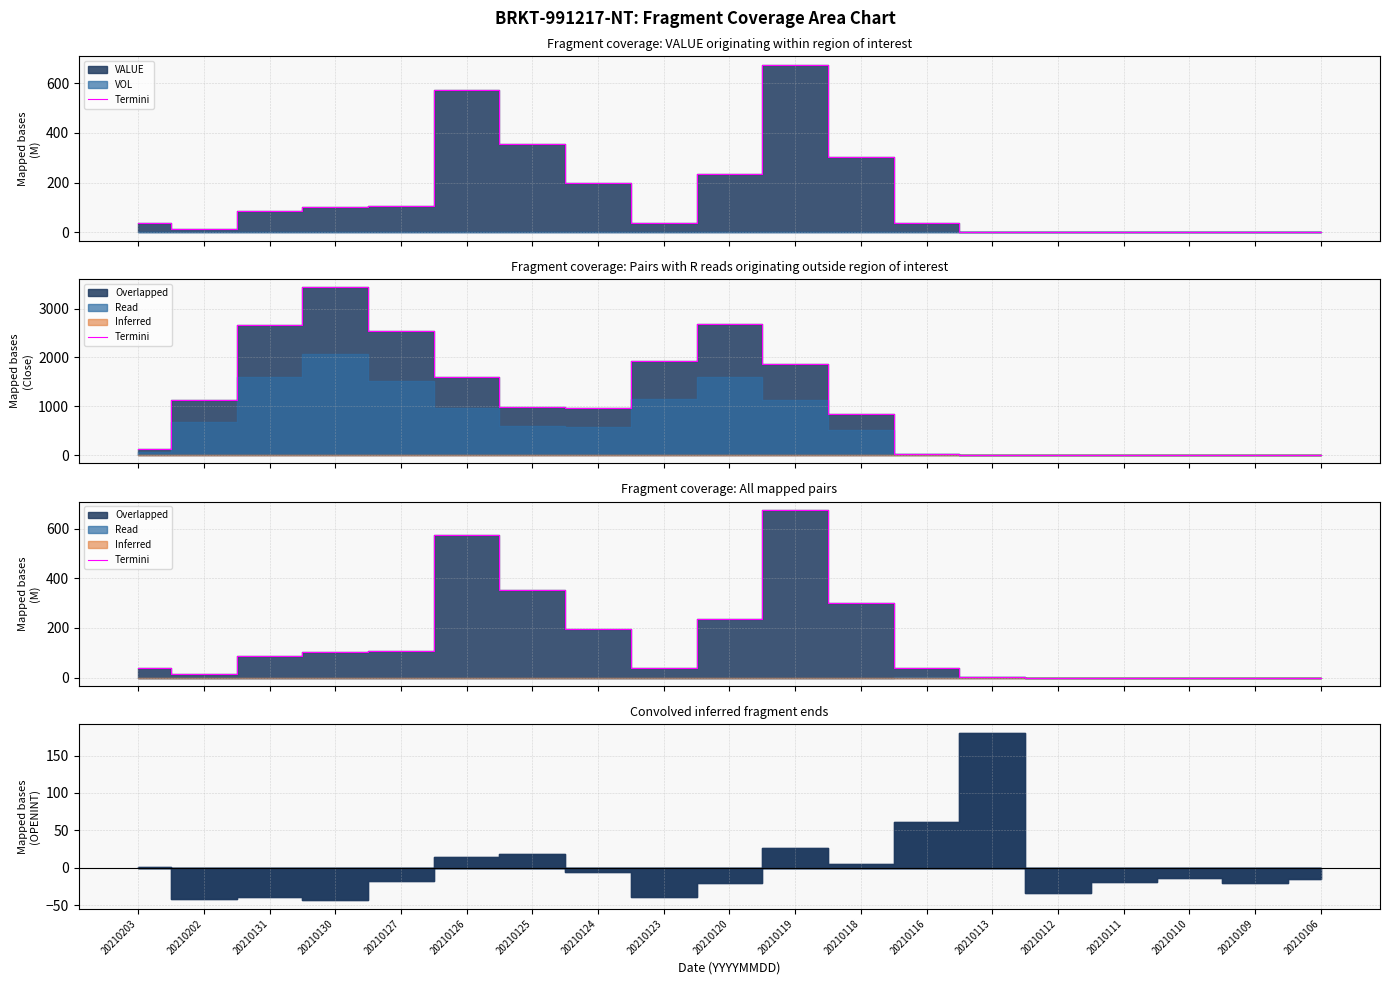

How many points are lower than both their immediate neighbors (excluding endpoints)?

4